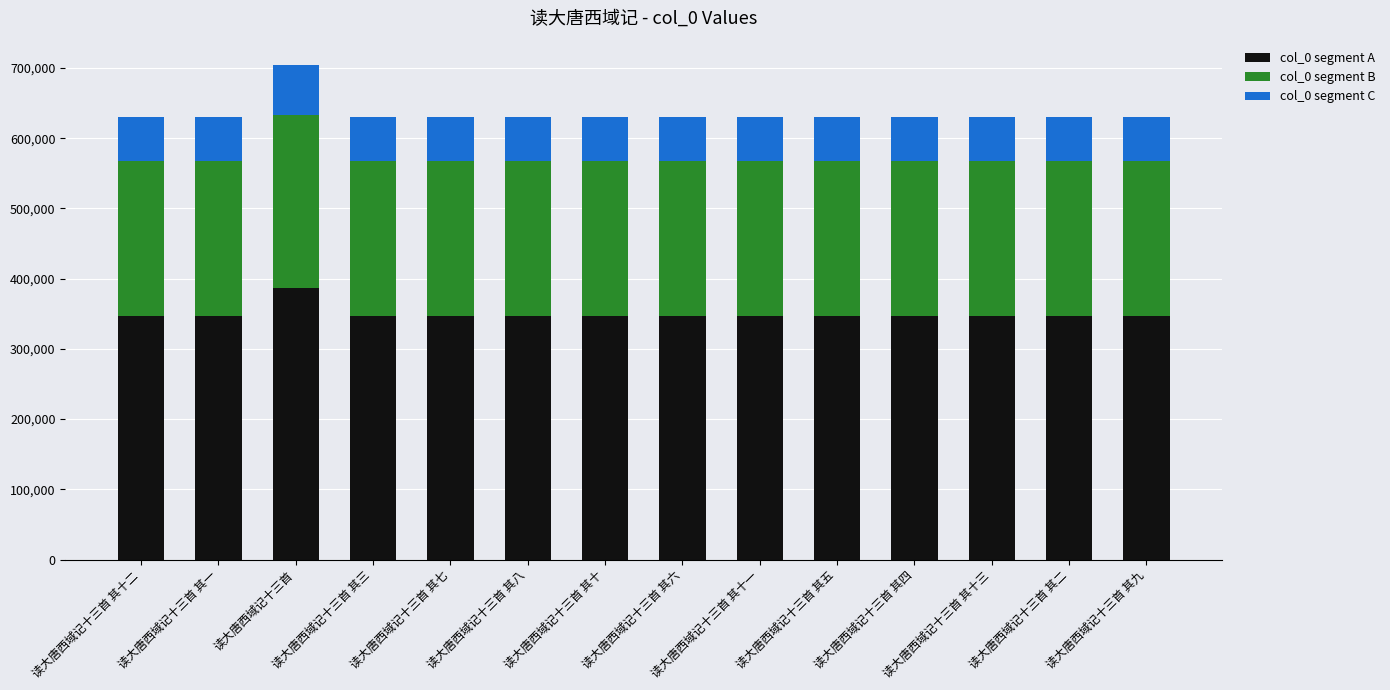

What is the total value across all series at 读大唐西域记十三首 其七?

630425.0